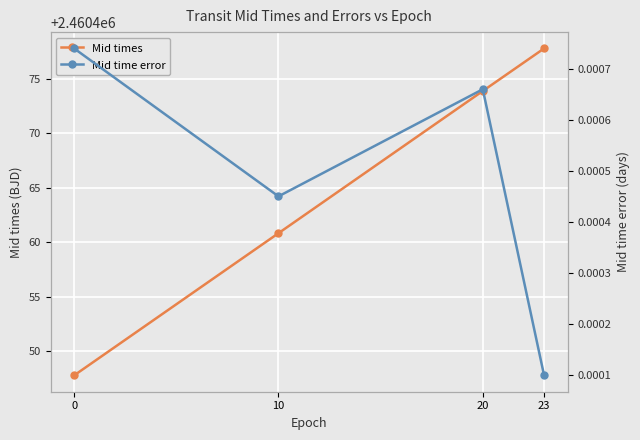

Which series has the largest range (max minus min)?

Mid times